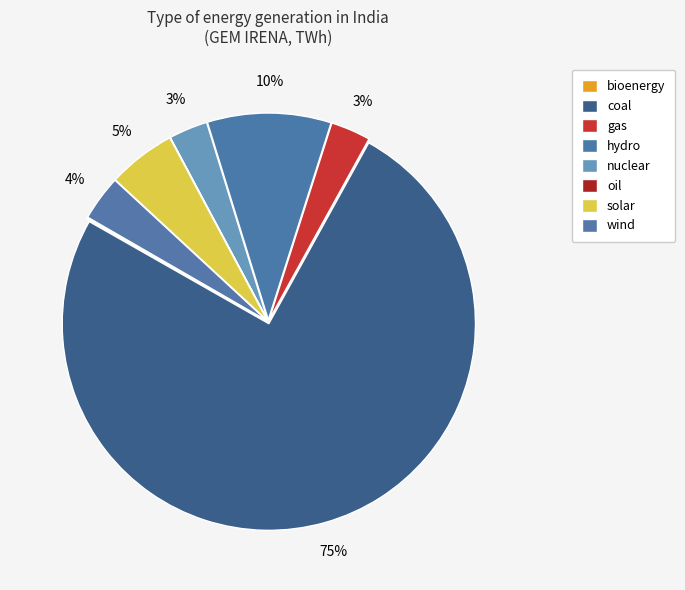

The bioenergy slice represents 0% of the pie. True or false?

True